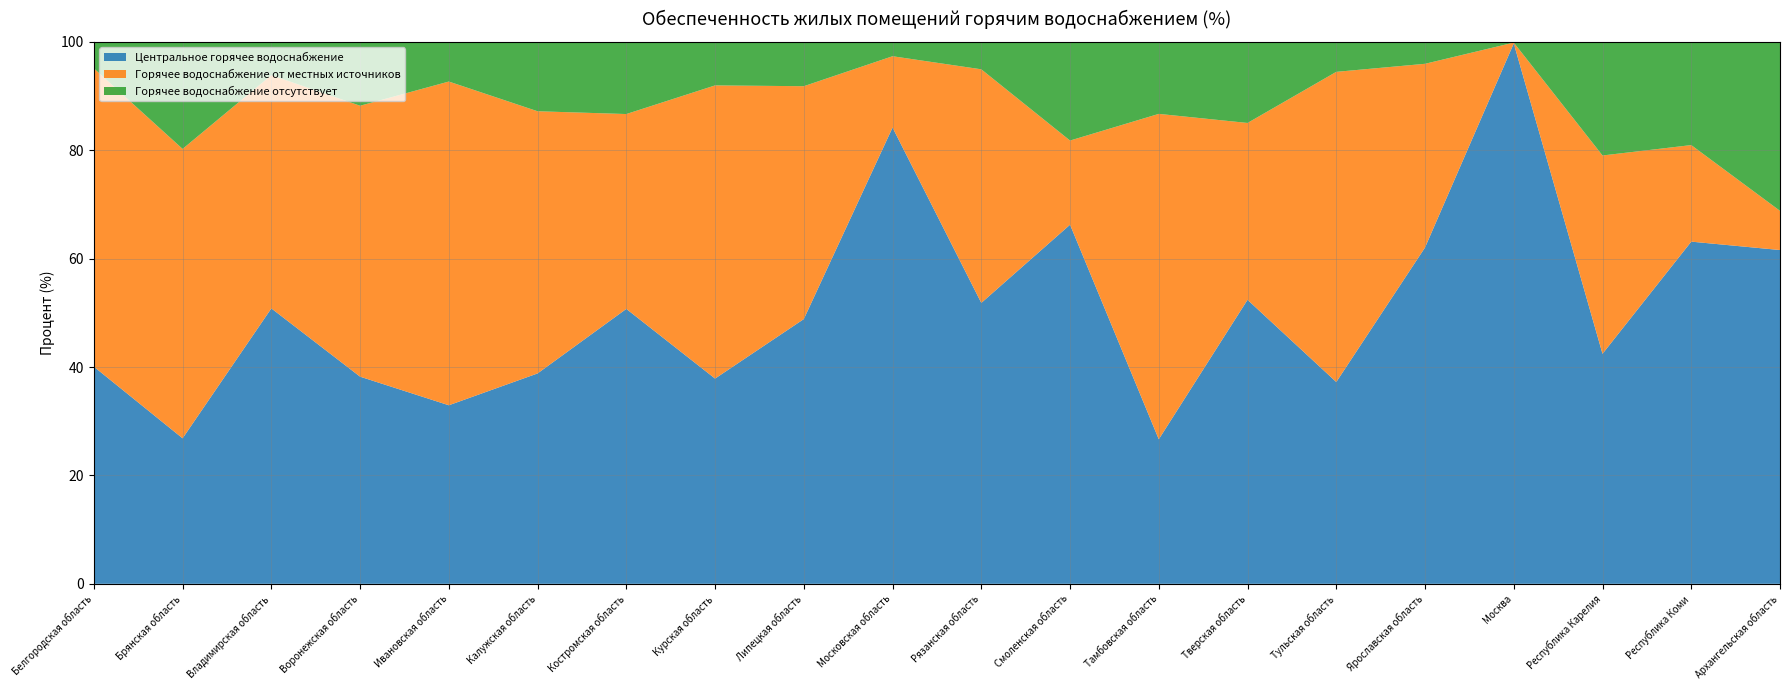

Reading left to right, list all the values displayed in this chart.

Центральное горячее водоснабжение: 40.1	26.9	50.8	38.2	32.9	38.8	50.7	37.9	48.9	84.2	51.8	66.3	26.7	52.4	37.2	62.1	99.7	42.4	63.1	61.6
Горячее водоснабжение от местных источников: 55.1	53.4	43.0	50.0	59.7	48.4	36.0	54.1	43.0	13.2	43.1	15.5	60.0	32.6	57.2	33.9	0.2	36.6	17.8	7.2
Горячее водоснабжение отсутствует: 4.9	19.7	6.1	11.8	7.3	12.8	13.3	8.0	8.2	2.6	5.1	18.2	13.3	15.0	5.5	4.0	0.1	21.0	19.0	31.2